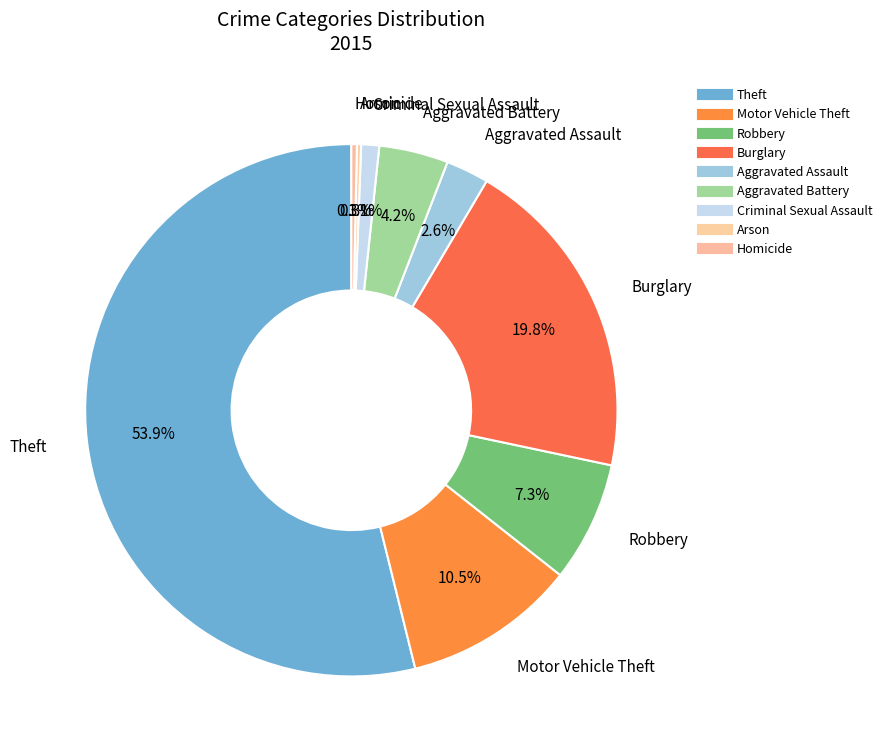

The Burglary slice represents 7% of the pie. True or false?

False